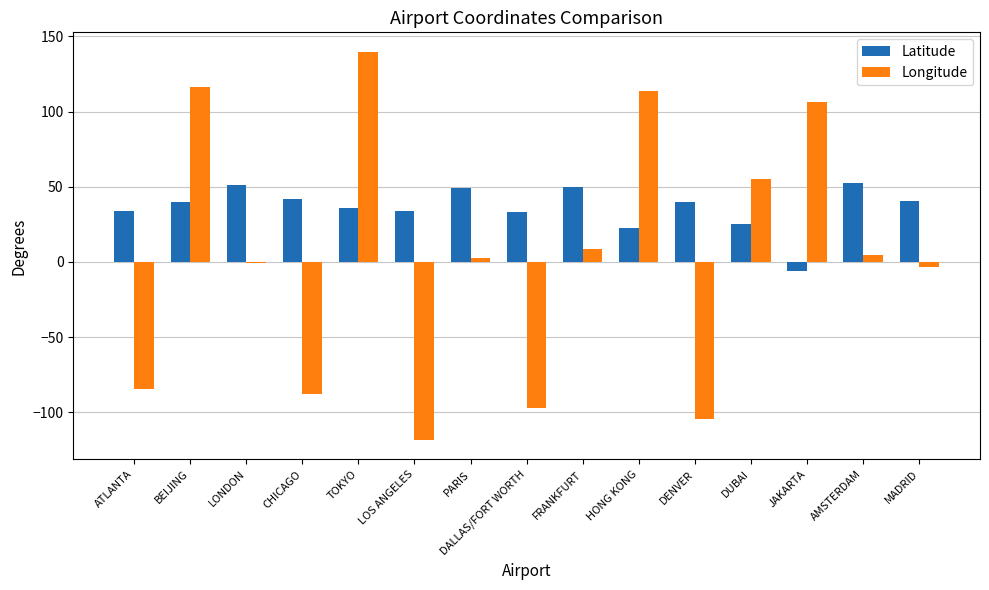

What is the sum of all Latitude values?

542.7